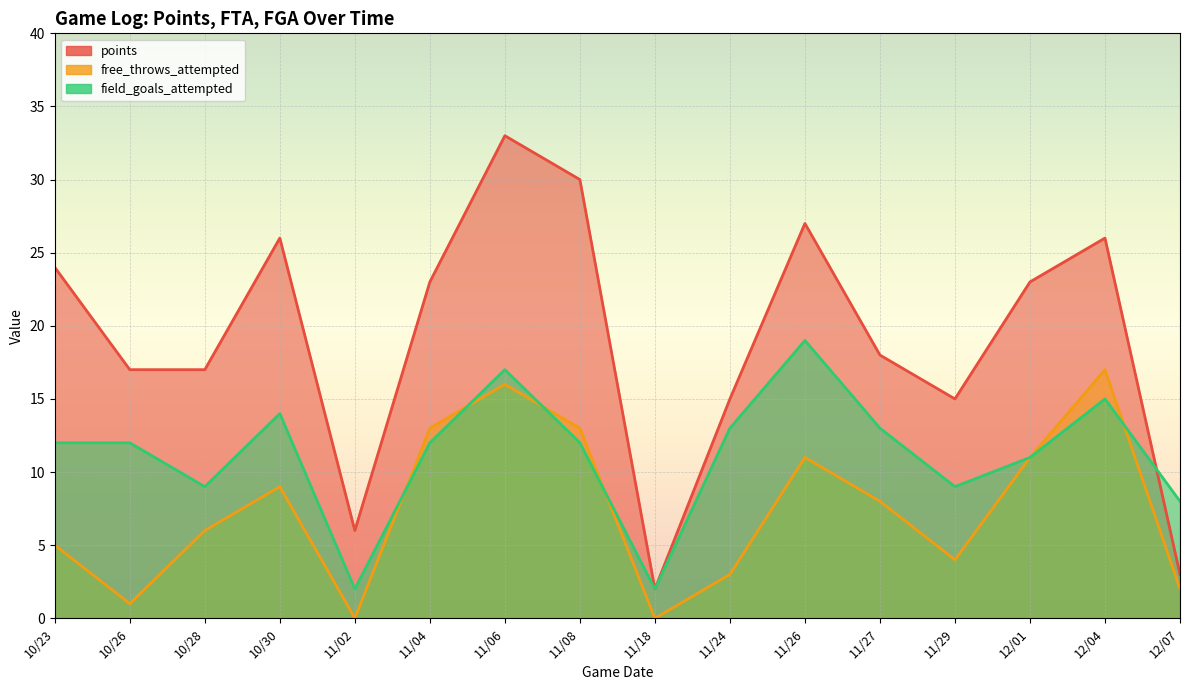

What is the label of the 7th point from the right?

11/24